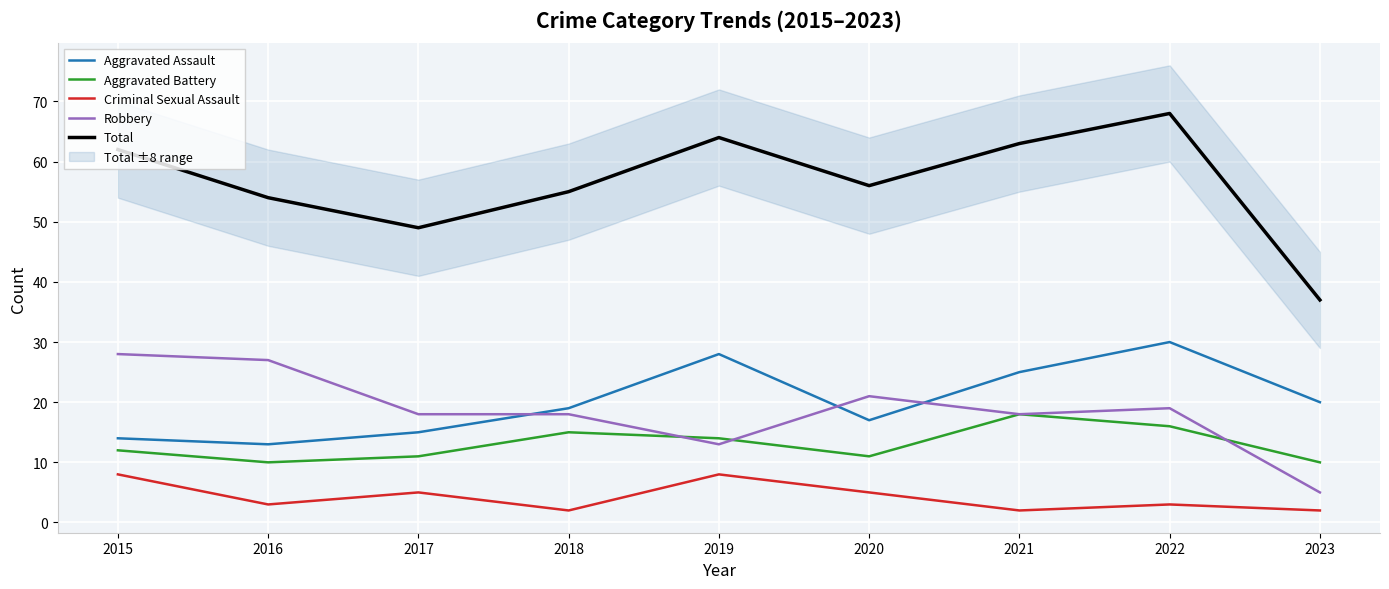

What is the sum of the Aggravated Assault values at 2015 and 2023?

34